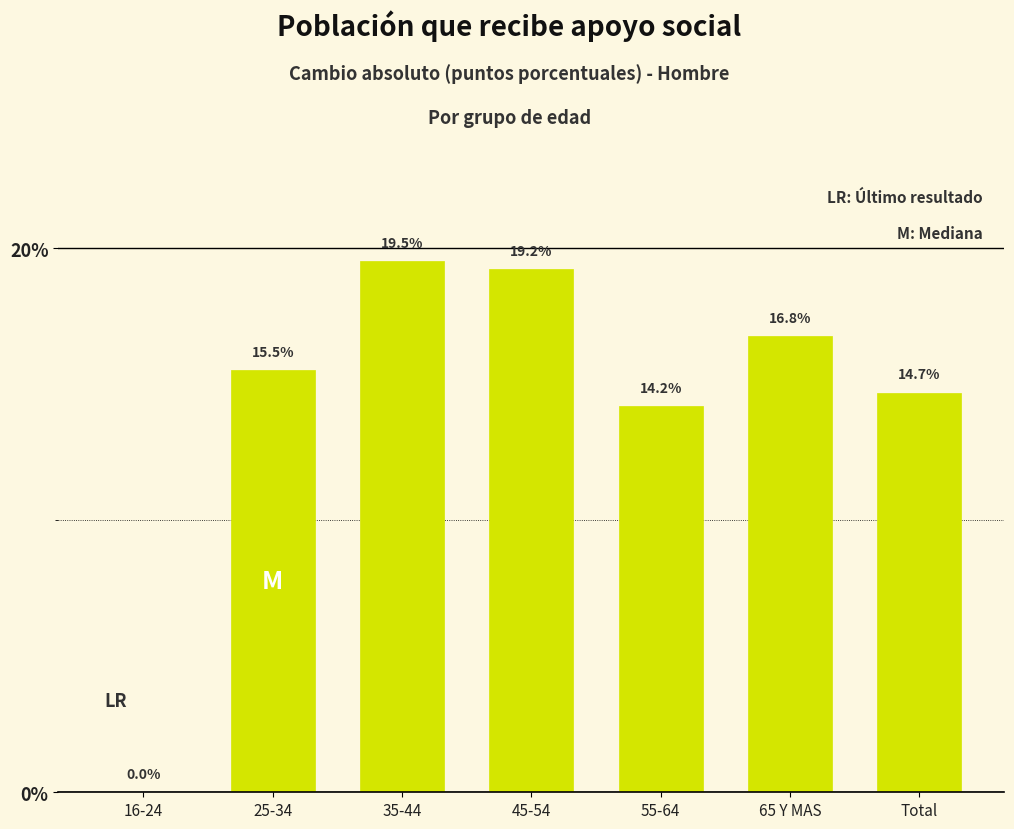

Reading left to right, what are all the values shown in this chart?

16-24=0.0	25-34=15.5	35-44=19.5	45-54=19.2	55-64=14.2	65 Y MAS=16.8	Total=14.7